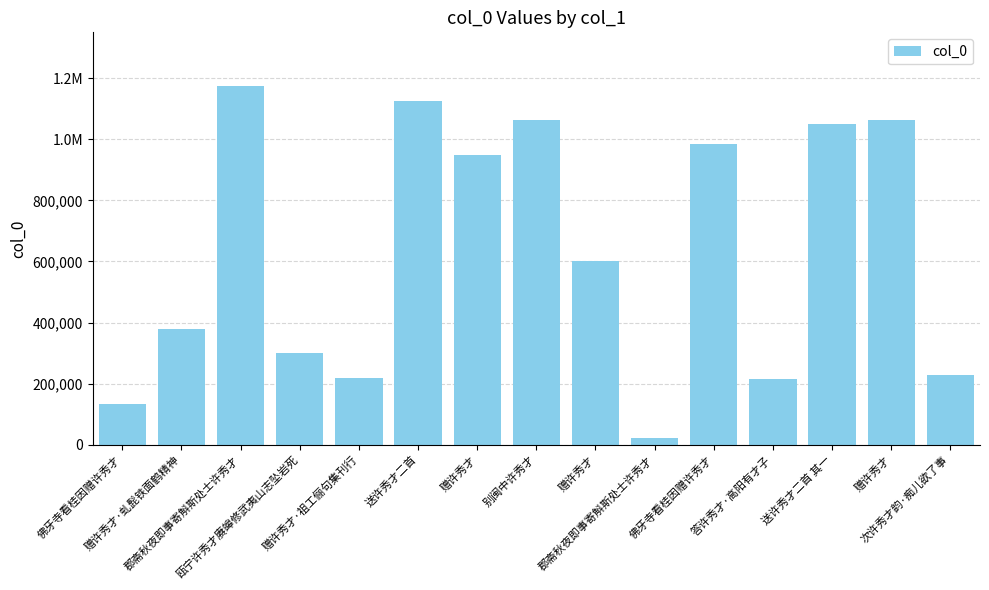

Rank the categories by value from lowest to highest.

郡斋秋夜即事寄斛斯处士许秀才, 佛牙寺看桂因赠许秀才, 答许秀才·高阳有才子, 赠许秀才·祖工俪句集刊行, 次许秀才韵·痴儿欲了事, 瓯宁许秀才赓皞修武夷山志坠岩死, 赠许秀才·虬髭铁面鹤精神, 赠许秀才, 赠许秀才, 佛牙寺看桂因赠许秀才, 送许秀才二首 其一, 别闽中许秀才, 赠许秀才, 送许秀才二首, 郡斋秋夜即事寄斛斯处士许秀才